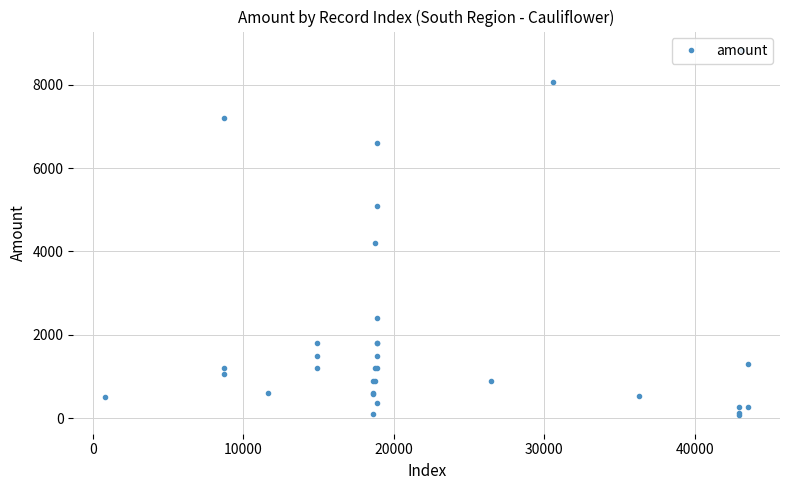

What is the average value?

2020